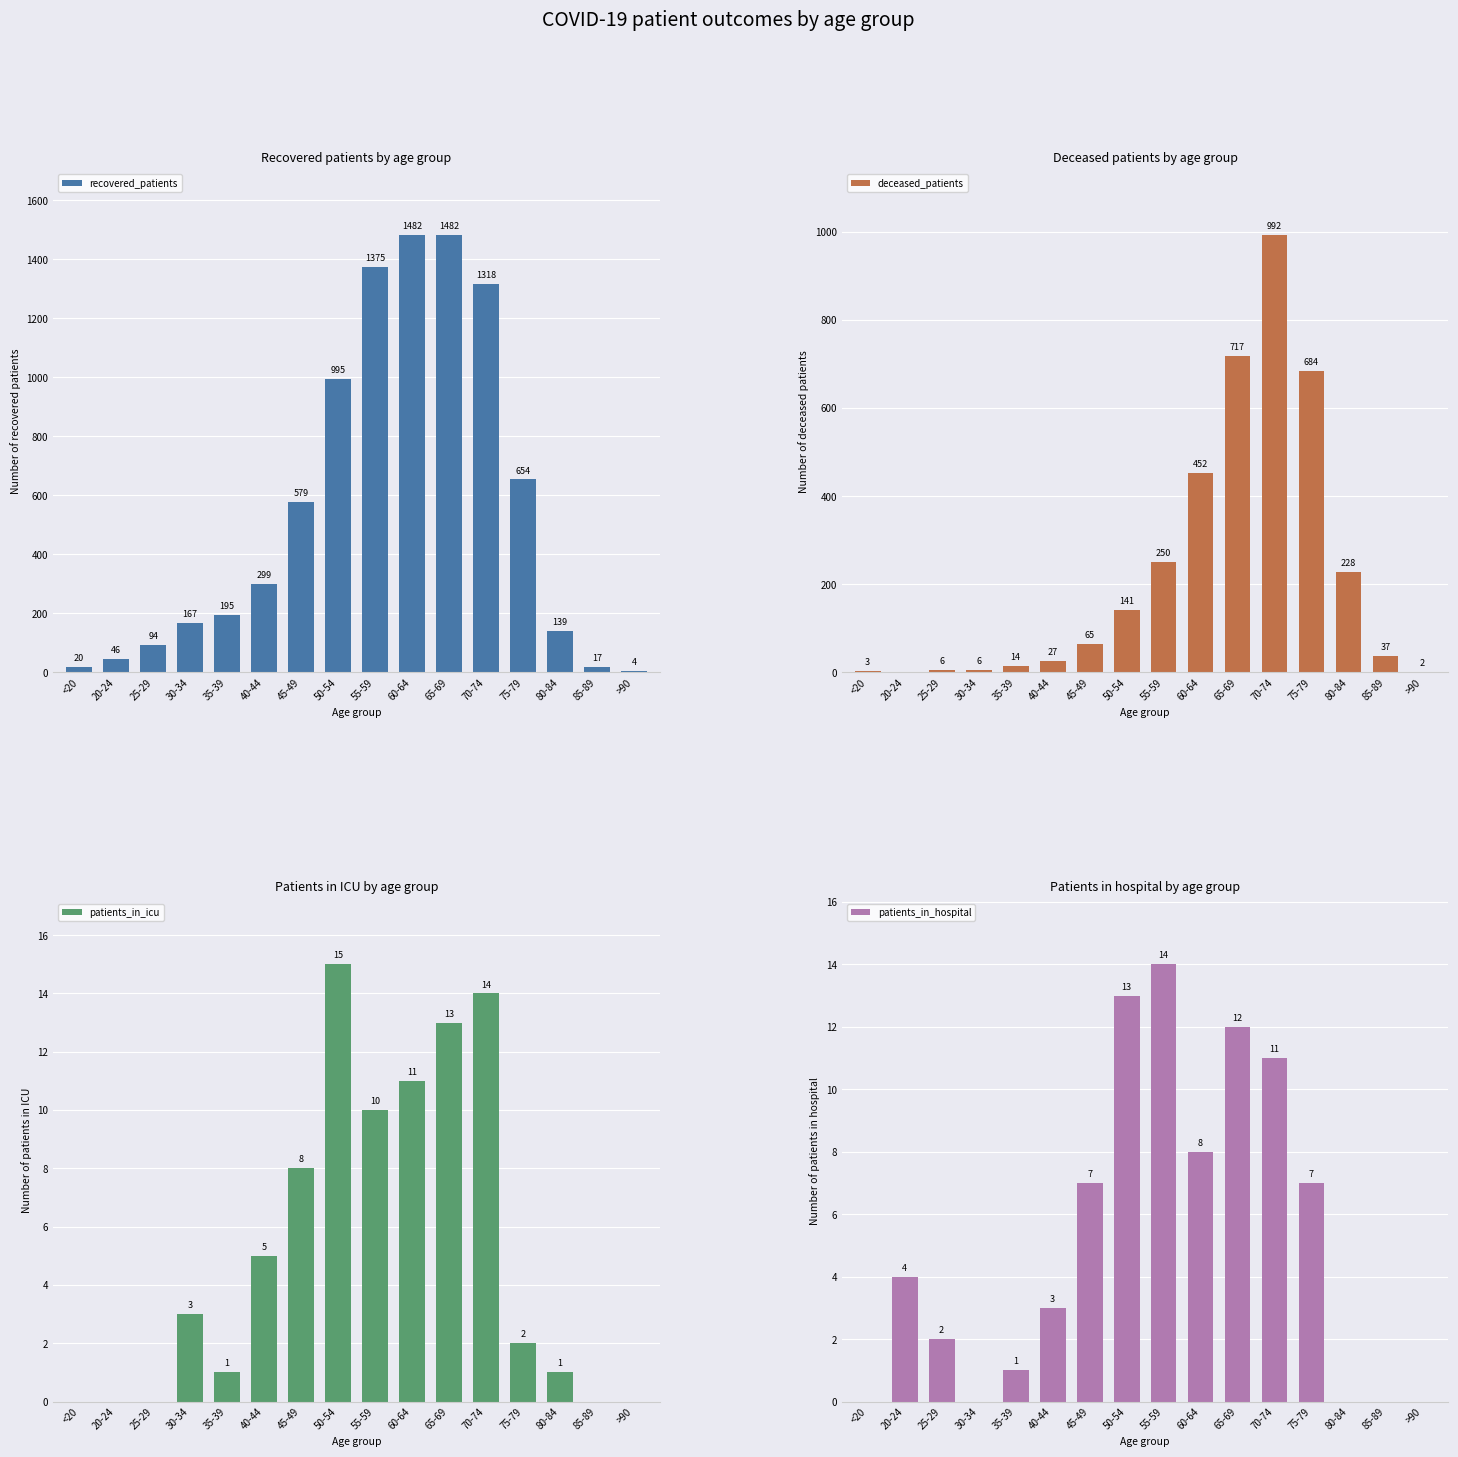

What is the spread (max minus min) of values at 55-59?

1365